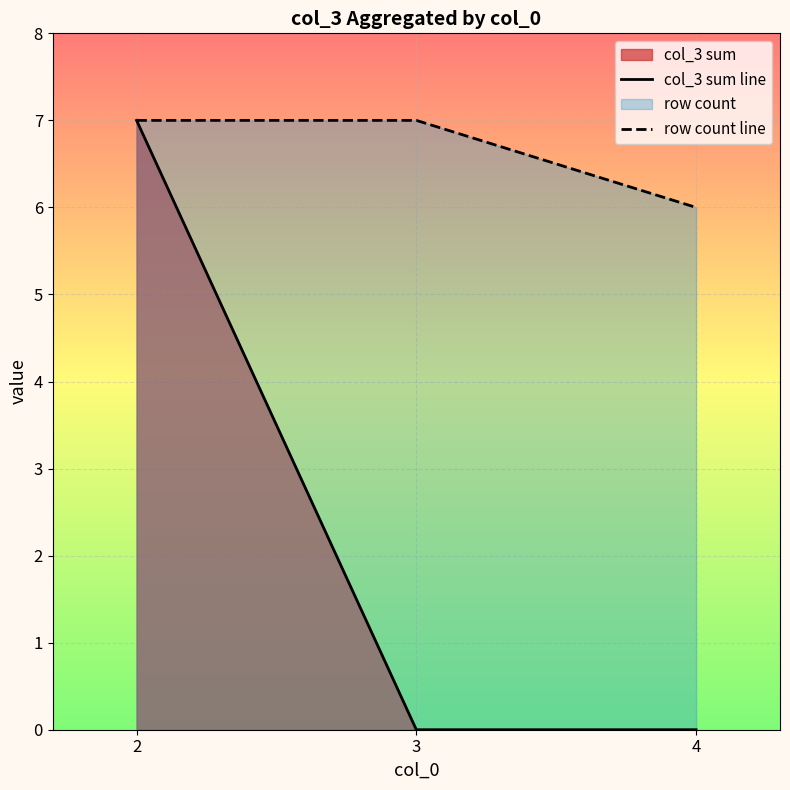

The value of col_3 sum at 3 is 0. True or false?

True